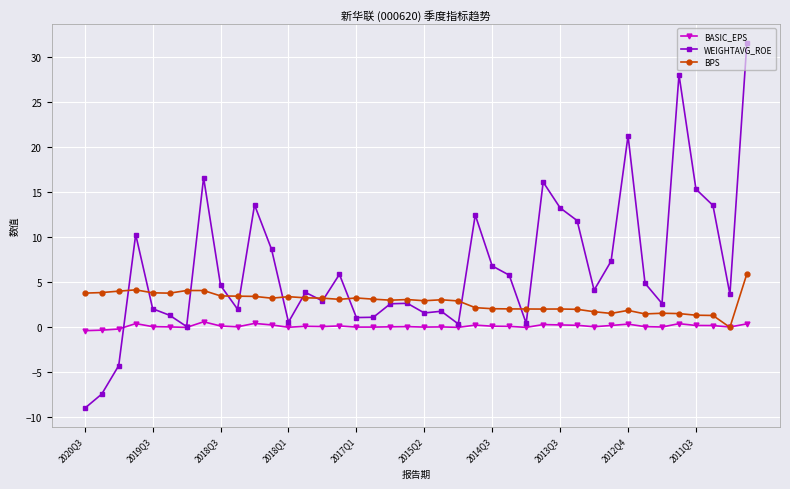

What is the value of the BPS point at the 9th from the left?

3.5